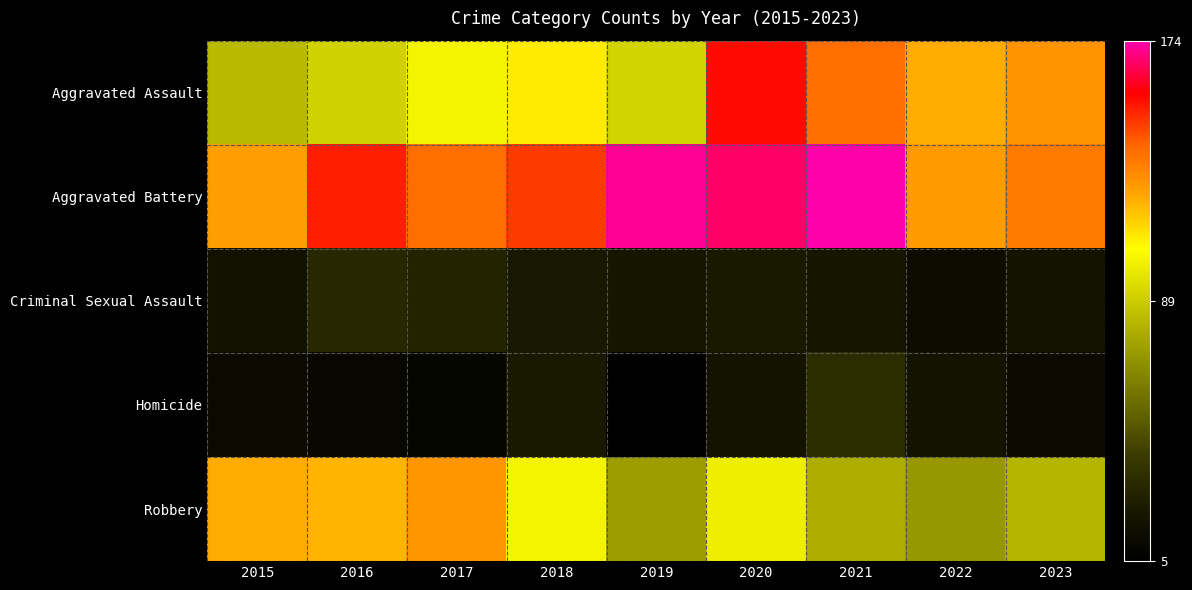

List the series in order of their peak value, highest first.

Aggravated Battery, Aggravated Assault, Robbery, Homicide, Criminal Sexual Assault